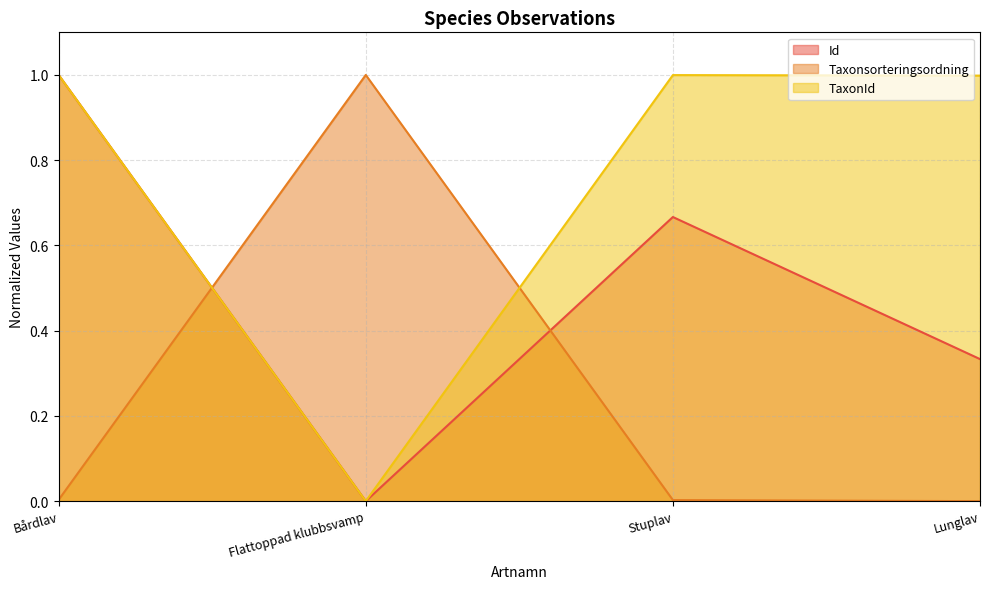

What is the label of the 4th point from the right?

Bårdlav